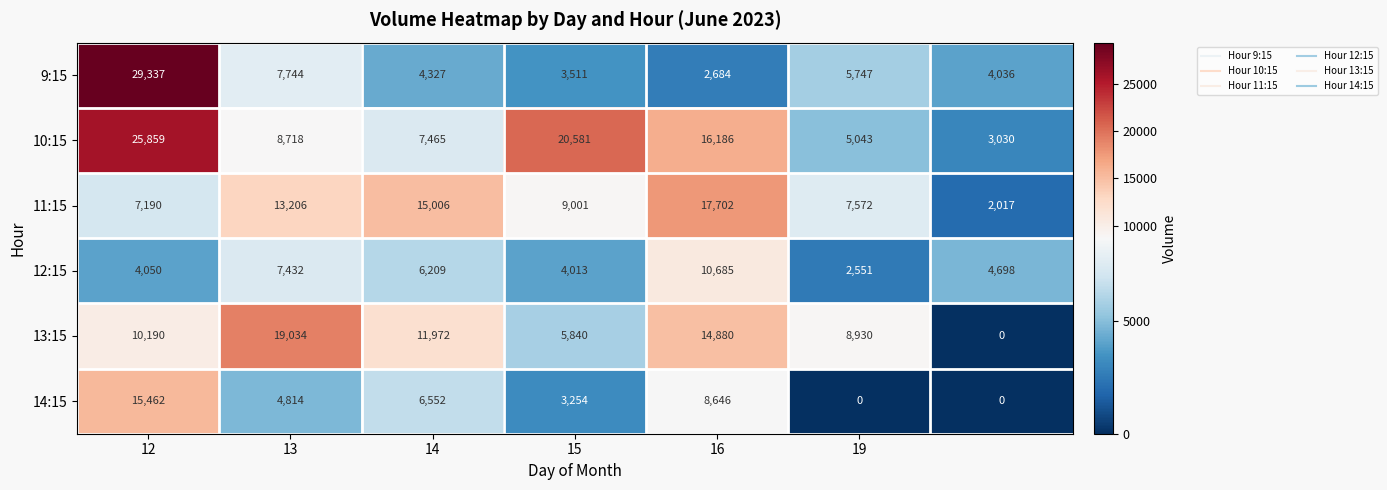

Which series has the widest spread of values?

9:15